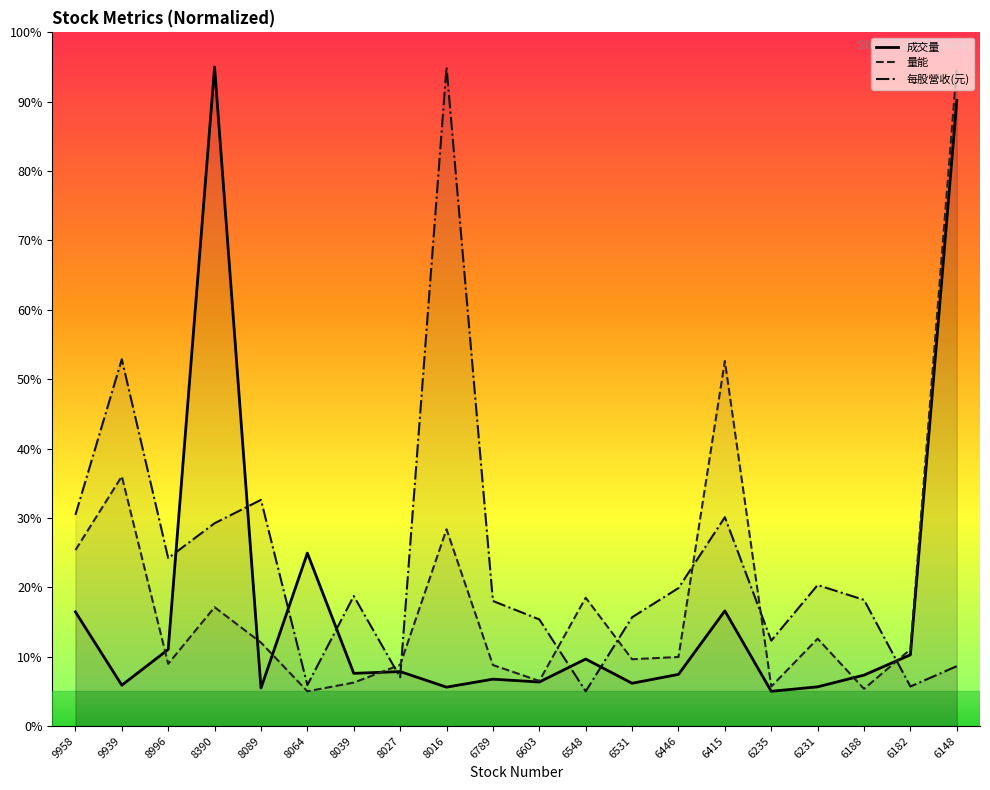

List the series in order of their overall mean, highest first.

每股營收(元), 量能, 成交量